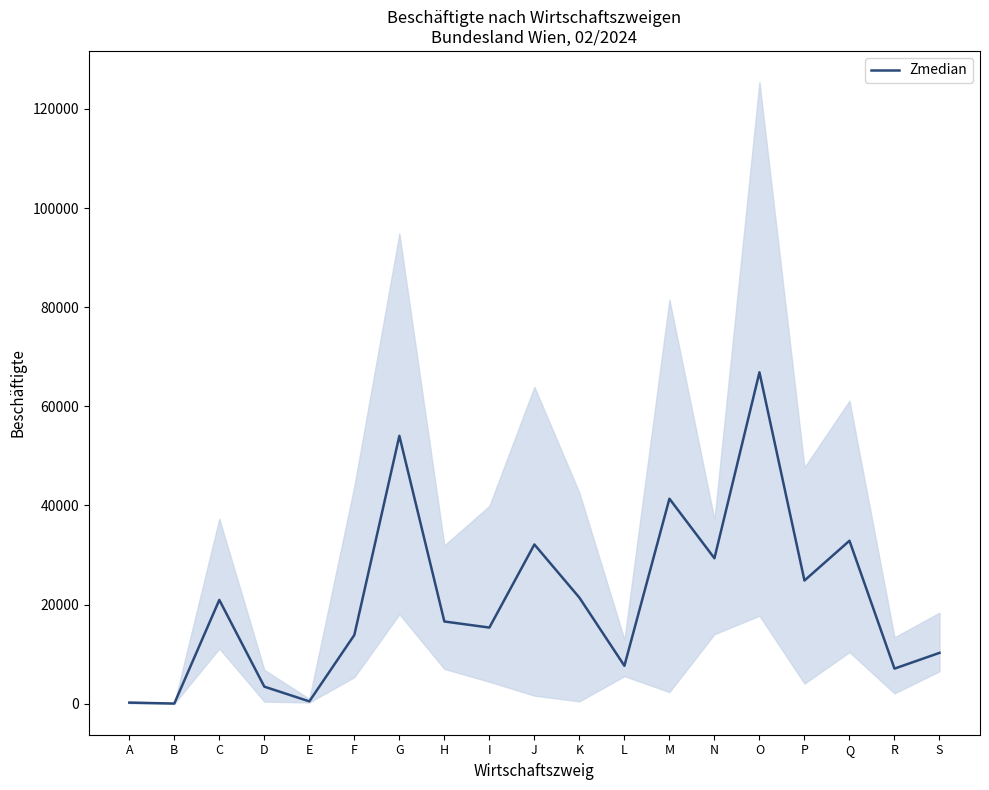

What is the sum of the values at M and G?

95394.5